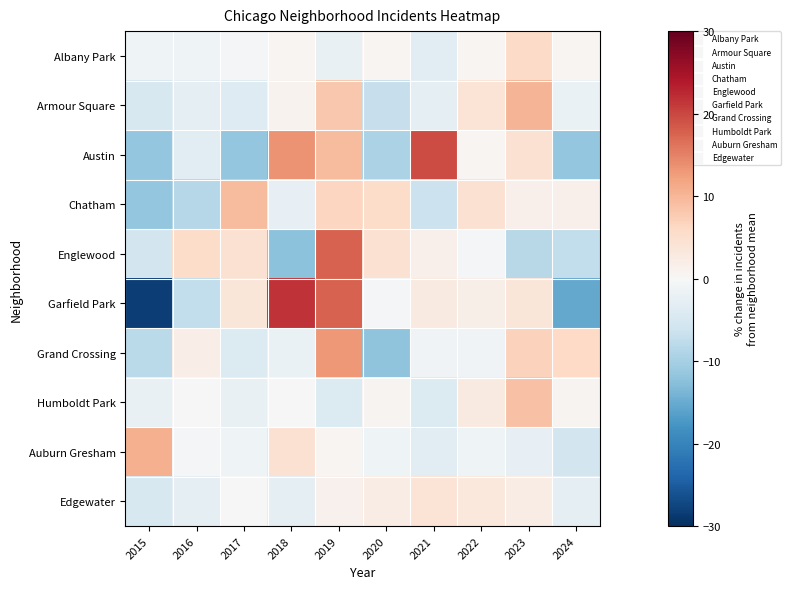

Which series has the widest spread of values?

Garfield Park